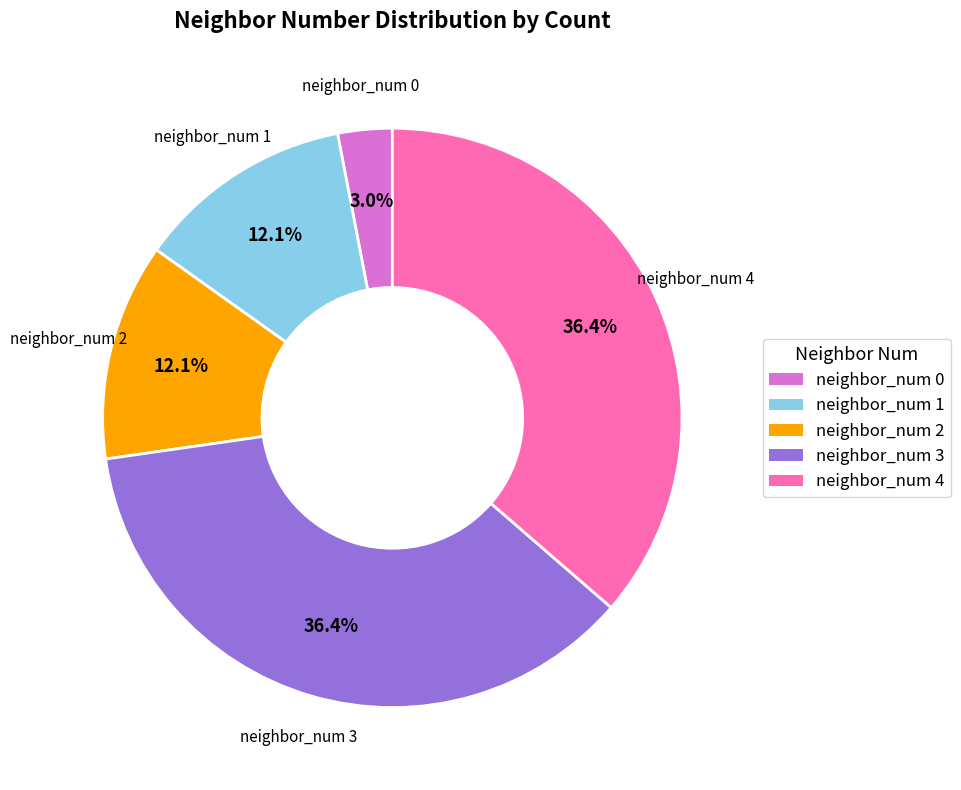

Which category has the smallest portion of the pie?

neighbor_num 0